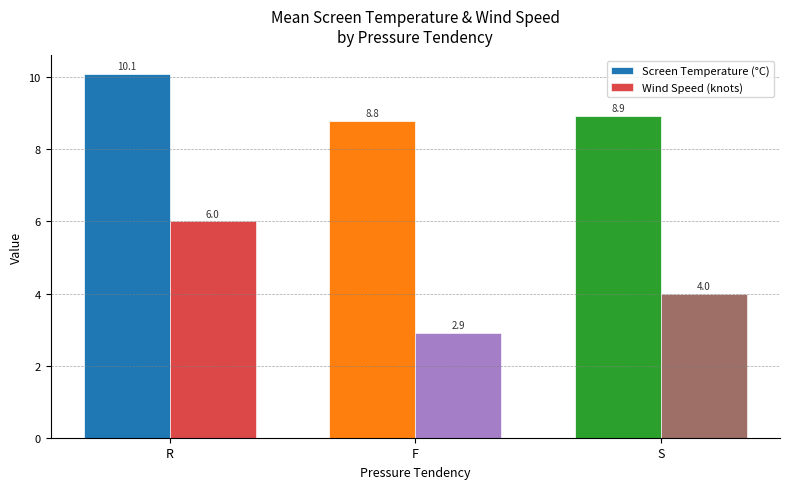

What is the spread (max minus min) of values at S?

4.9